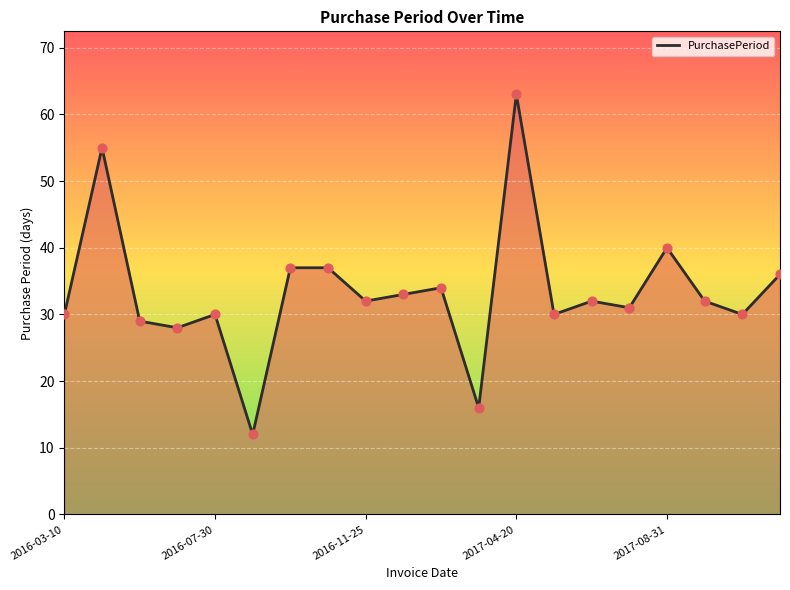

What is the difference between the maximum and minimum values?

51